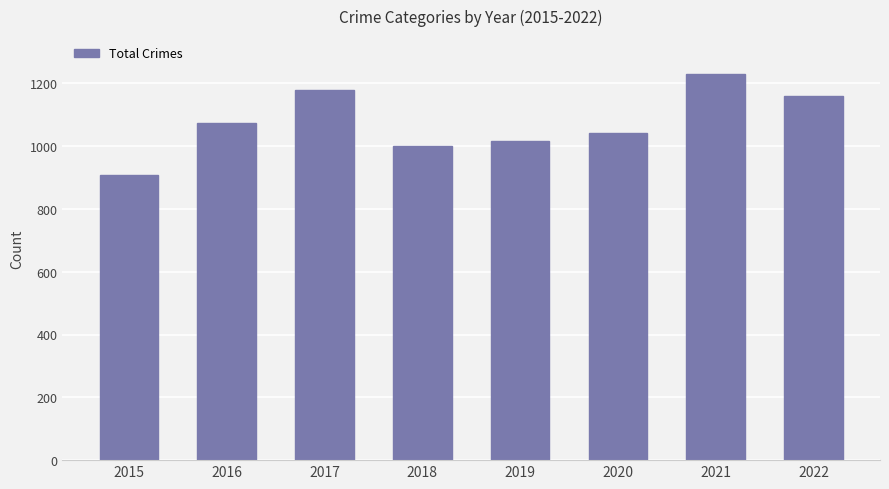

What is the sum of all values?

8605